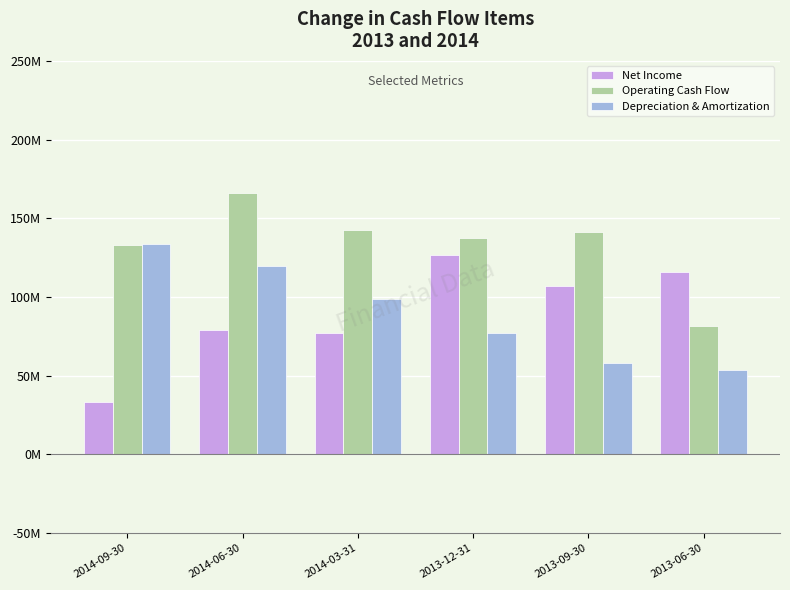

Which category has the lowest value in the Operating Cash Flow series?

2013-06-30